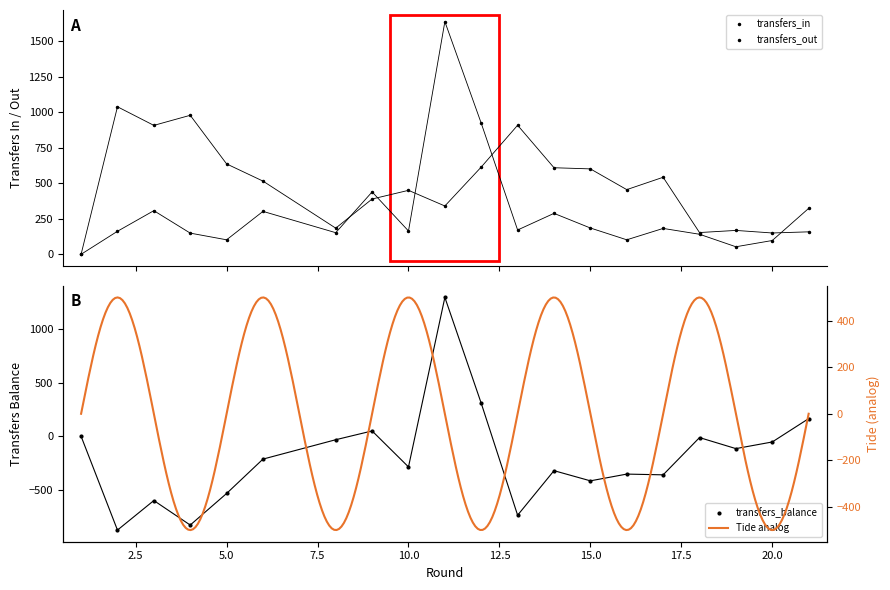

Is it true that transfers_in equals 79 at 6?

False